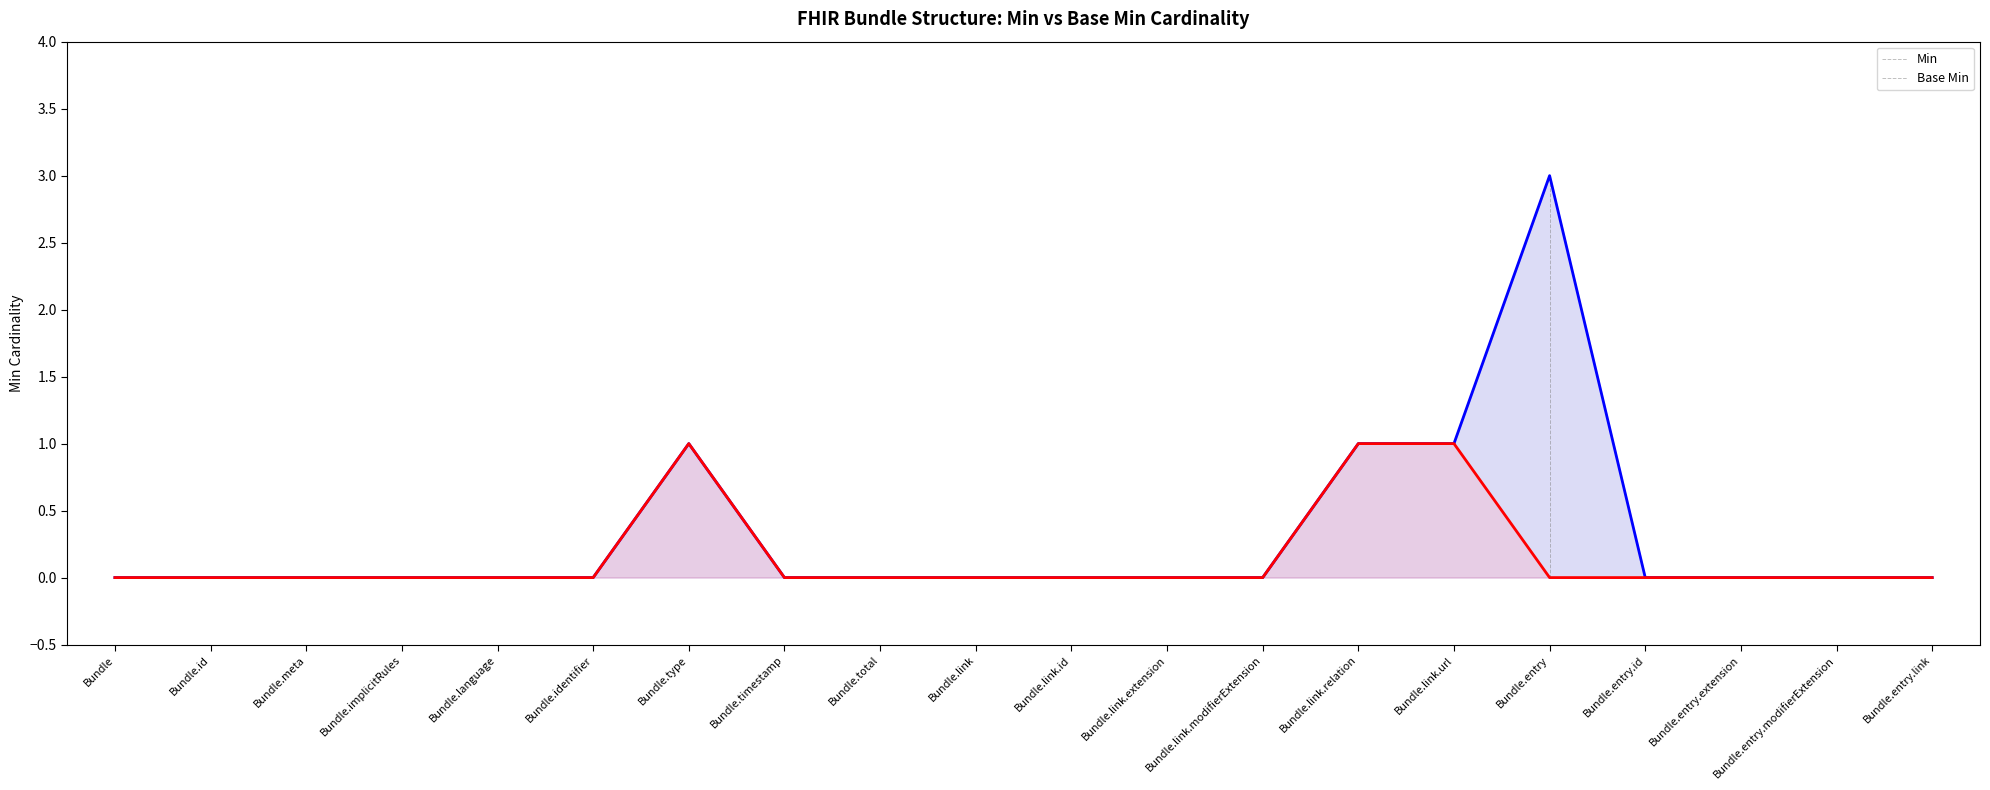

What is the maximum value shown in the chart?

3